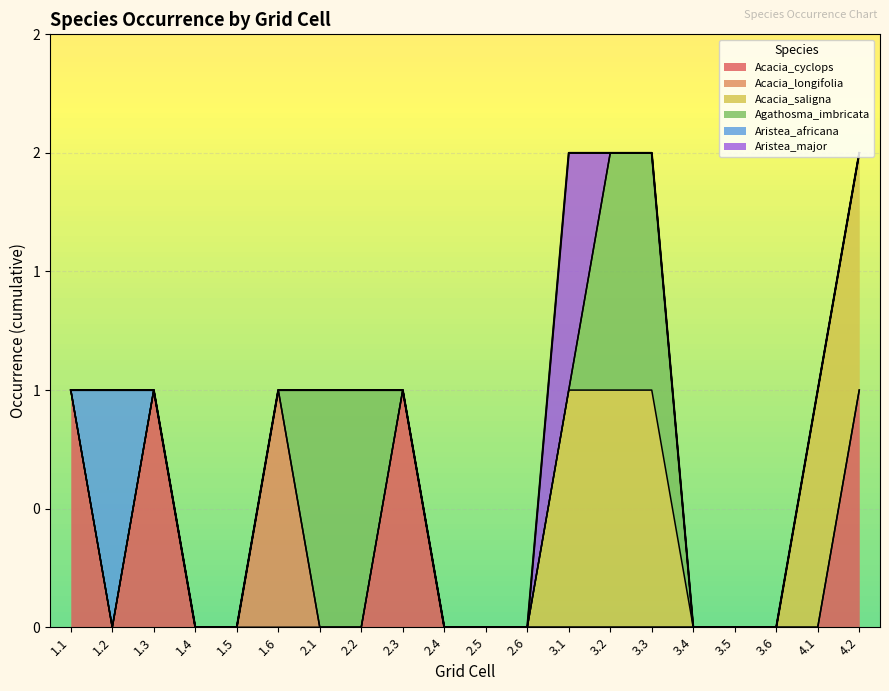

Is it true that Agathosma_imbricata equals 1 at 3.4?

False